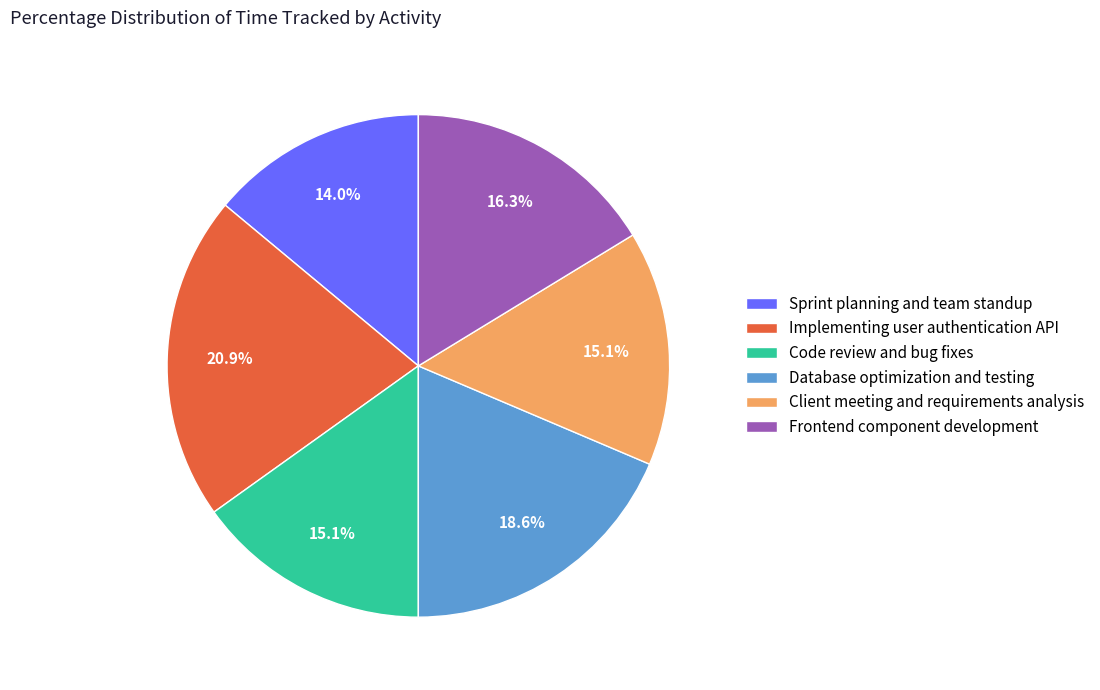

Is Implementing user authentication API the majority of the pie?

No